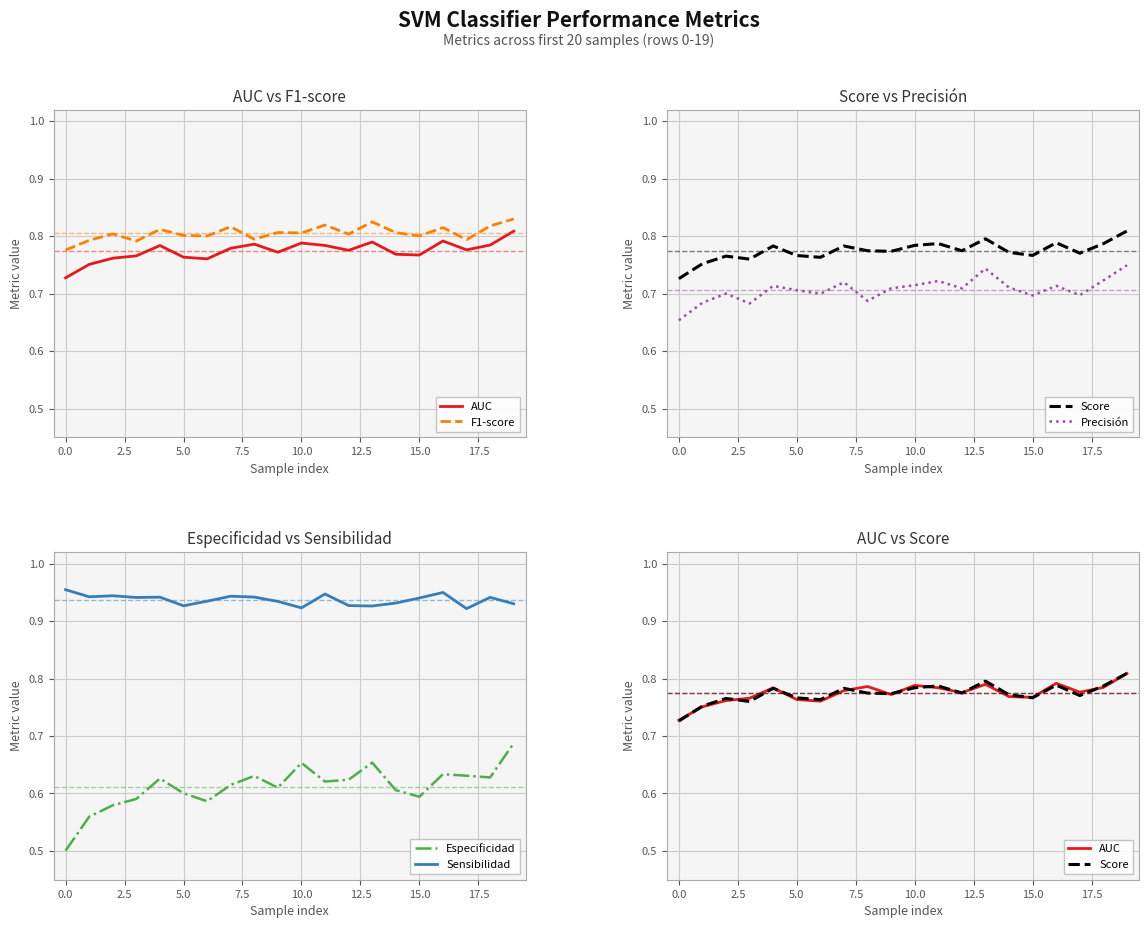

Is this an area chart (filled region under the line)?

No